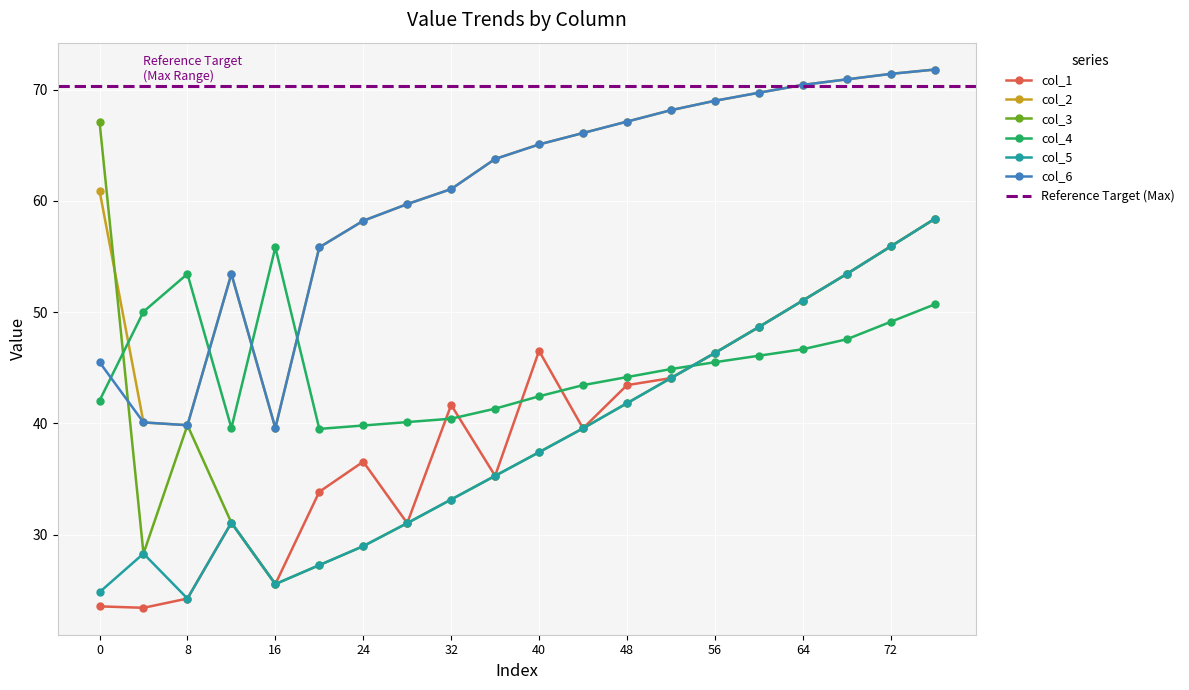

What is the value of the col_4 point at the 14th from the left?

44.9